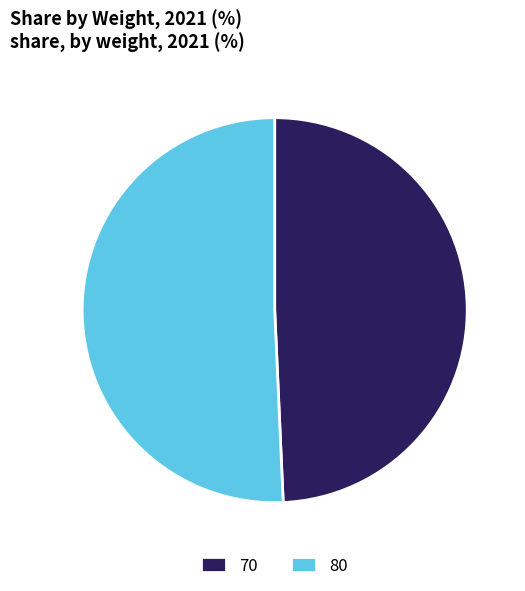

Is the sum of 80 and 70 greater than half?

Yes